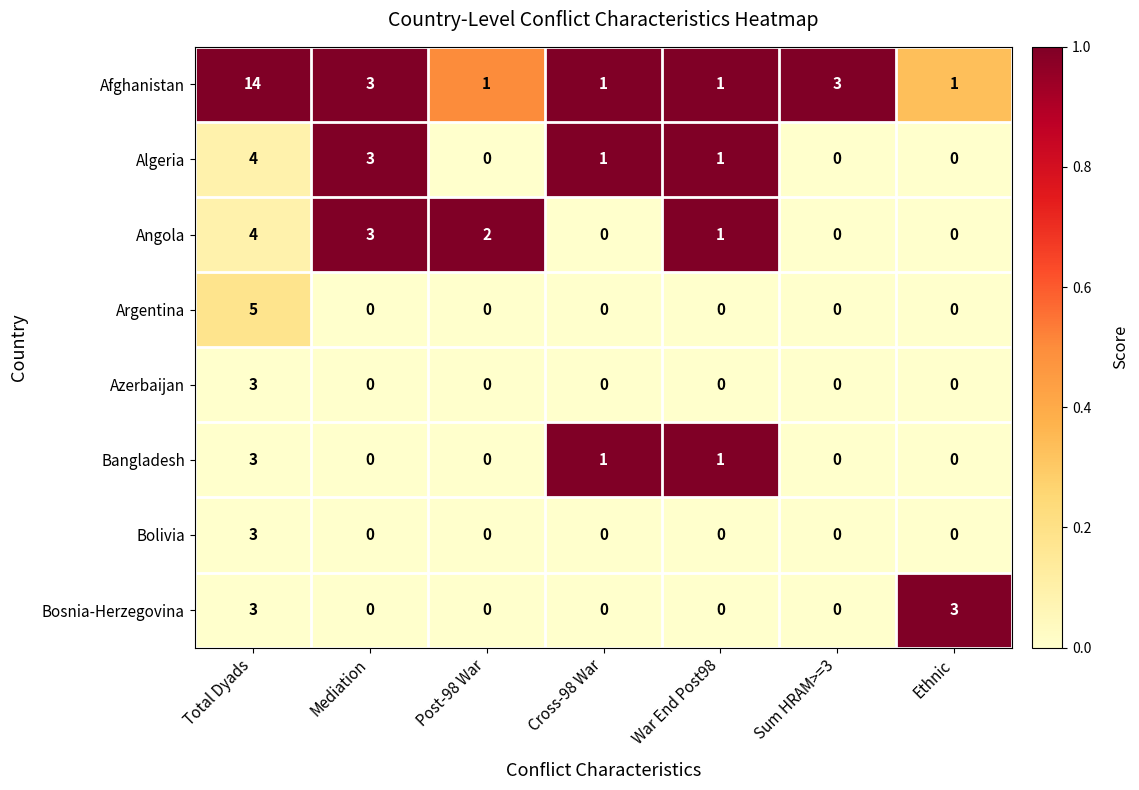

Which series has the largest range (max minus min)?

Afghanistan